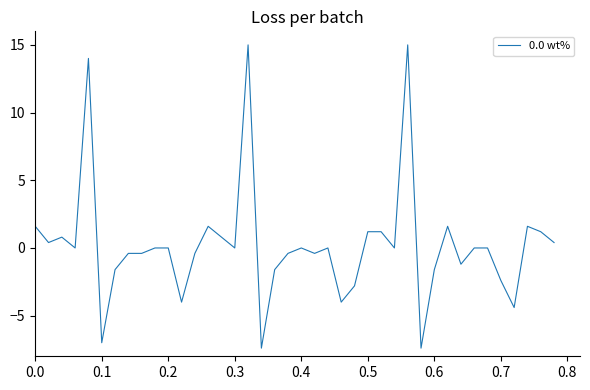

What is the difference between the maximum and minimum values?

22.4